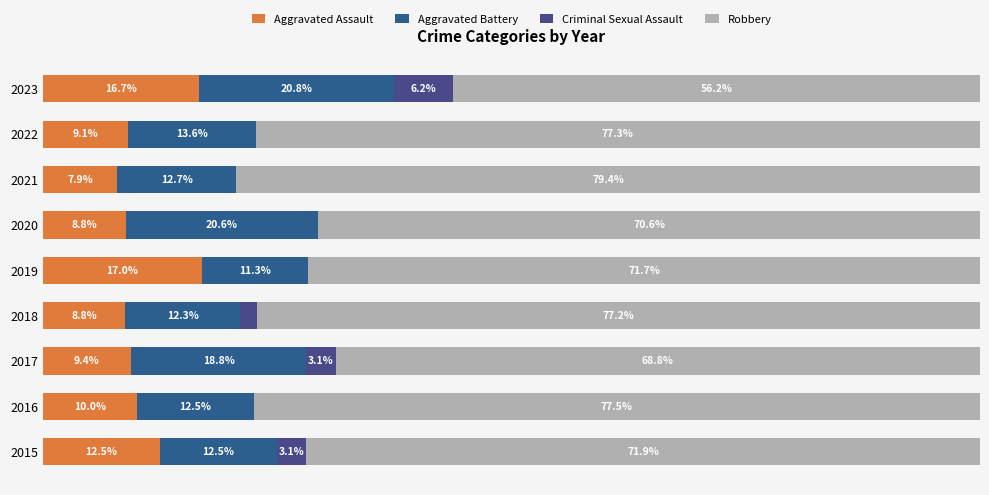

Reading right to left, list all the values displayed in this chart.

Aggravated Assault: 16.7	9.1	7.9	8.8	17.0	8.8	9.4	10.0	12.5
Aggravated Battery: 20.8	13.6	12.7	20.6	11.3	12.3	18.8	12.5	12.5
Criminal Sexual Assault: 6.2	0.0	0.0	0.0	0.0	1.8	3.1	0.0	3.1
Robbery: 56.2	77.3	79.4	70.6	71.7	77.2	68.8	77.5	71.9